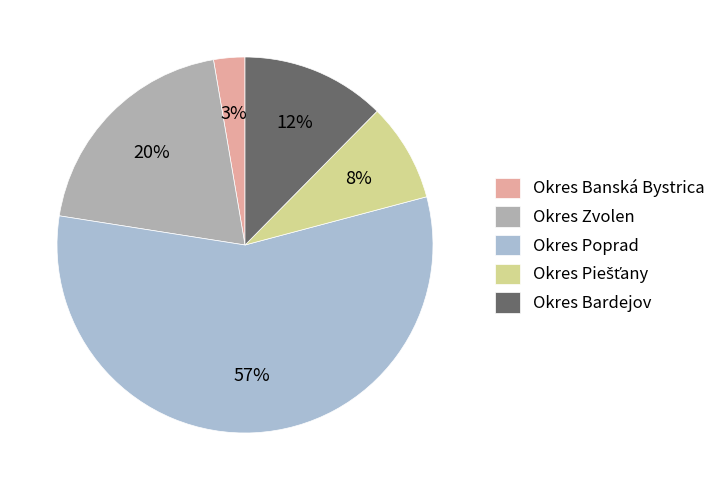

How many segments does this pie chart have?

5